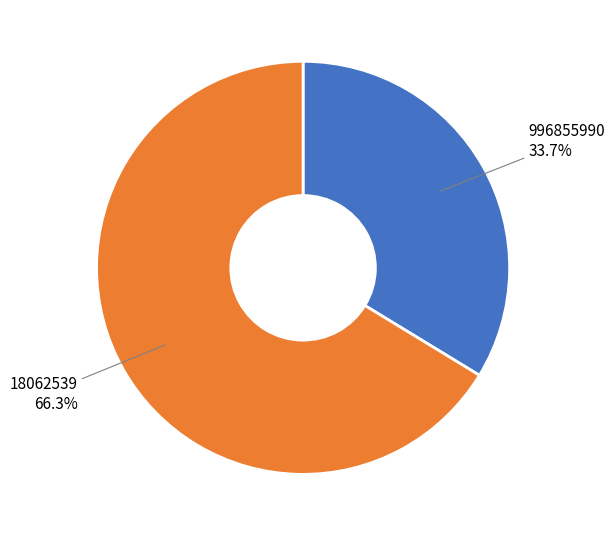

Between 18062539 and 996855990, which is larger?

18062539